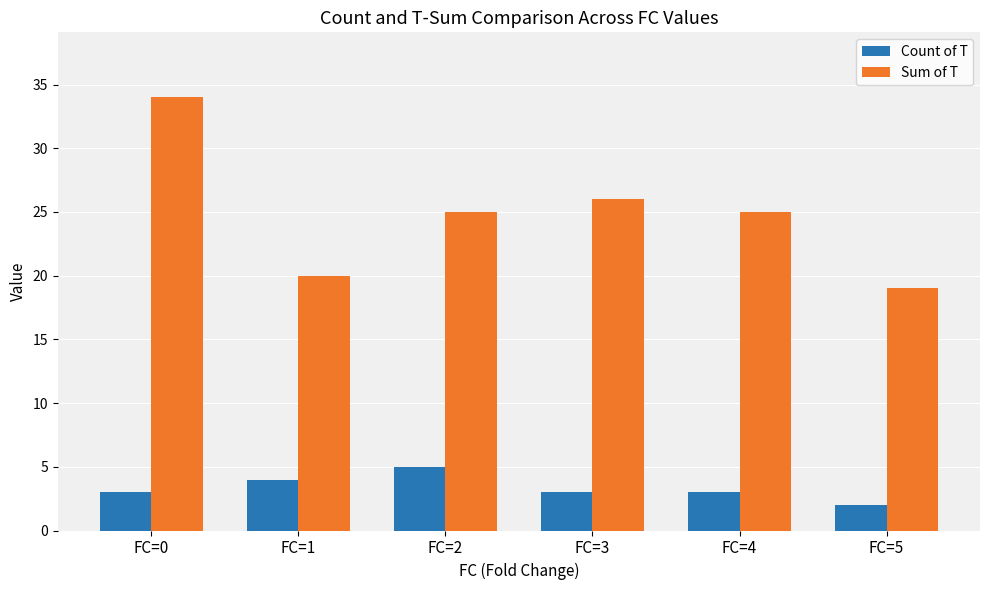

Rank the series by their maximum value, from highest to lowest.

Sum of T, Count of T